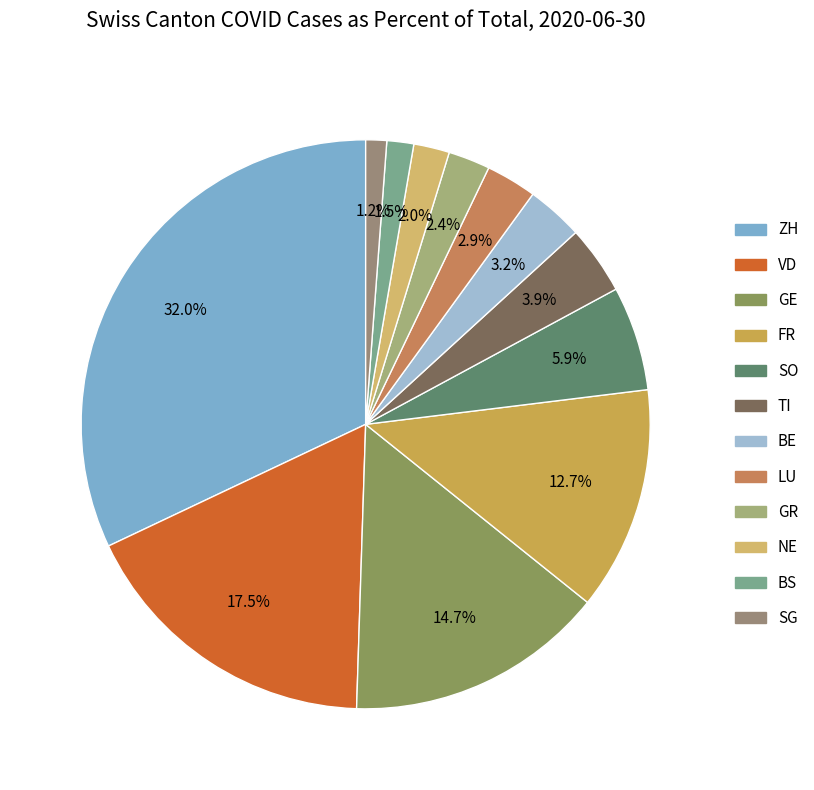

How many slices are in this pie chart?

12